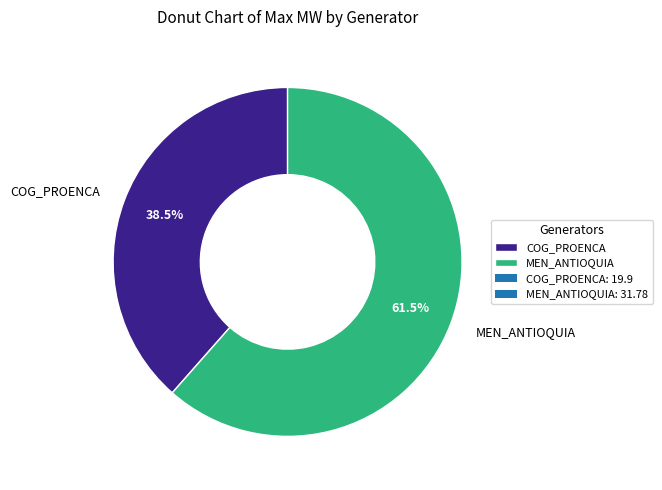

Which slice is the smallest?

COG_PROENCA